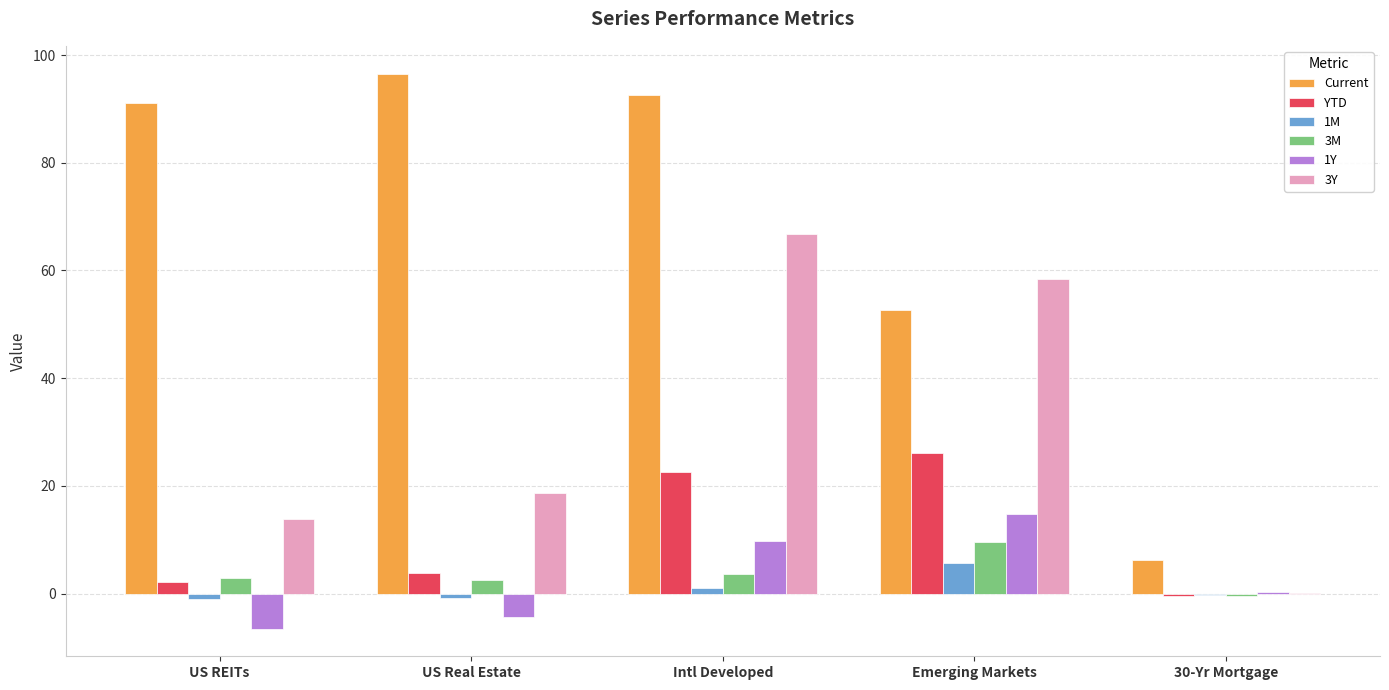

What are all the series names shown in the legend?

Current, YTD, 1M, 3M, 1Y, 3Y